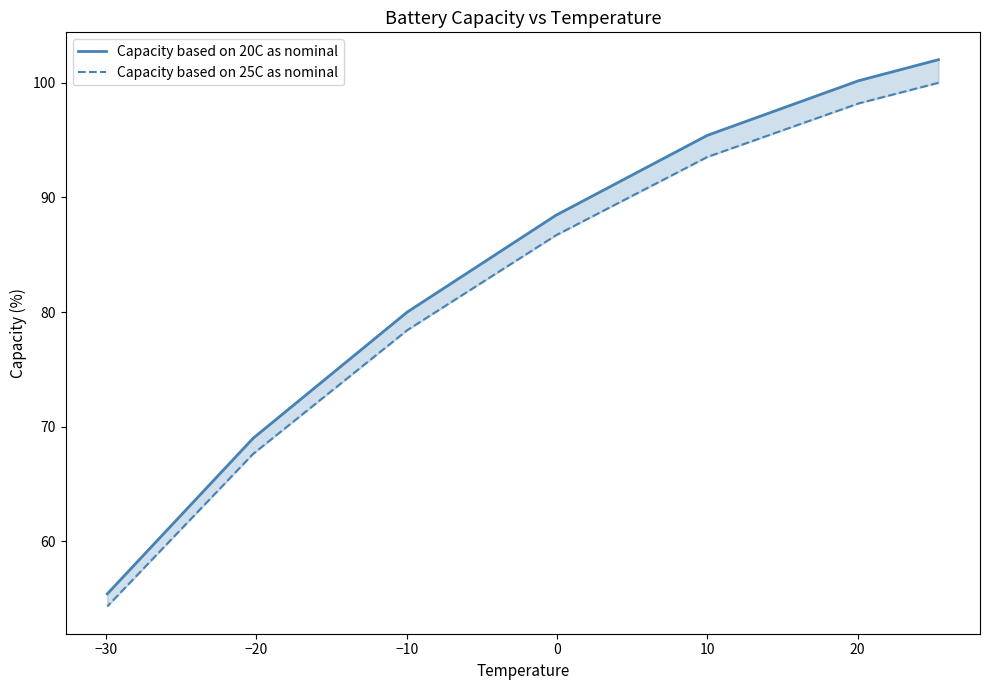

What is the difference between the maximum and second lowest values in the Capacity based on 20C as nominal series?

33.0